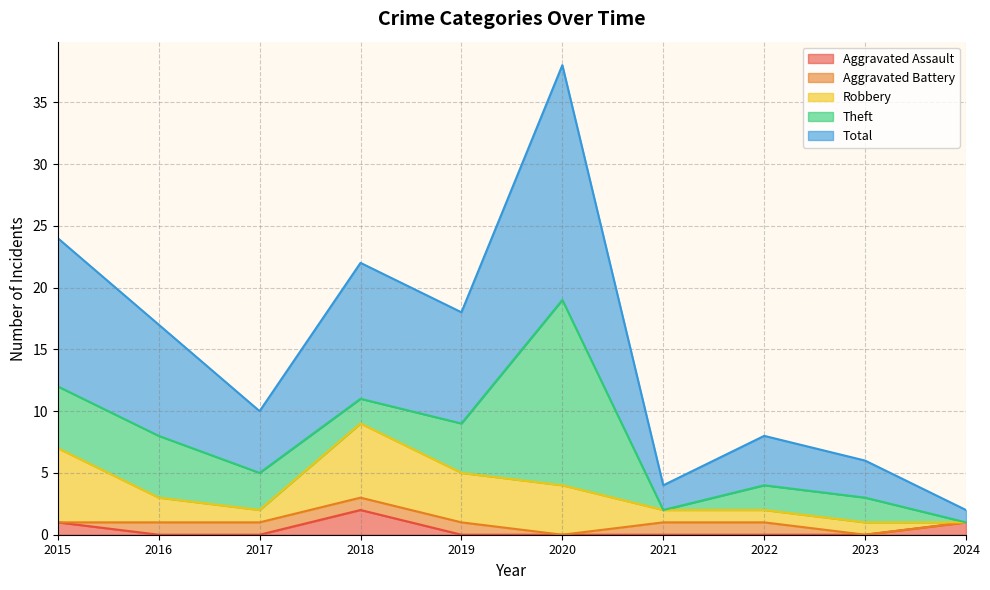

Between 2015 and 2016, which series saw the biggest shift?

Robbery